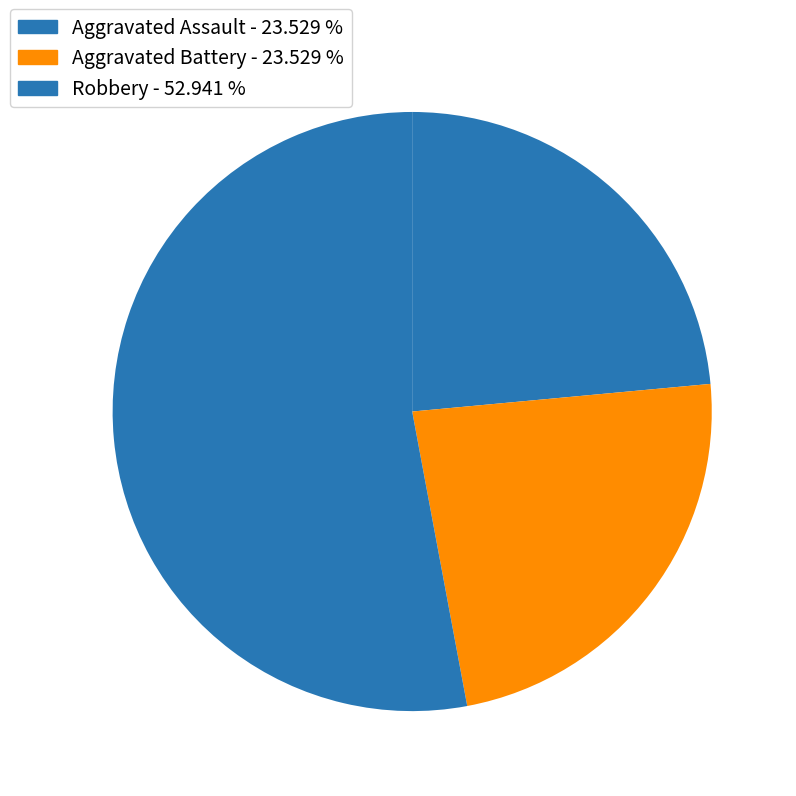

Count the number of slices in the pie.

3